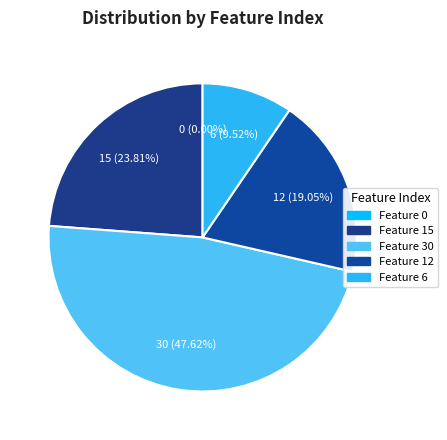

Count the number of slices in the pie.

5